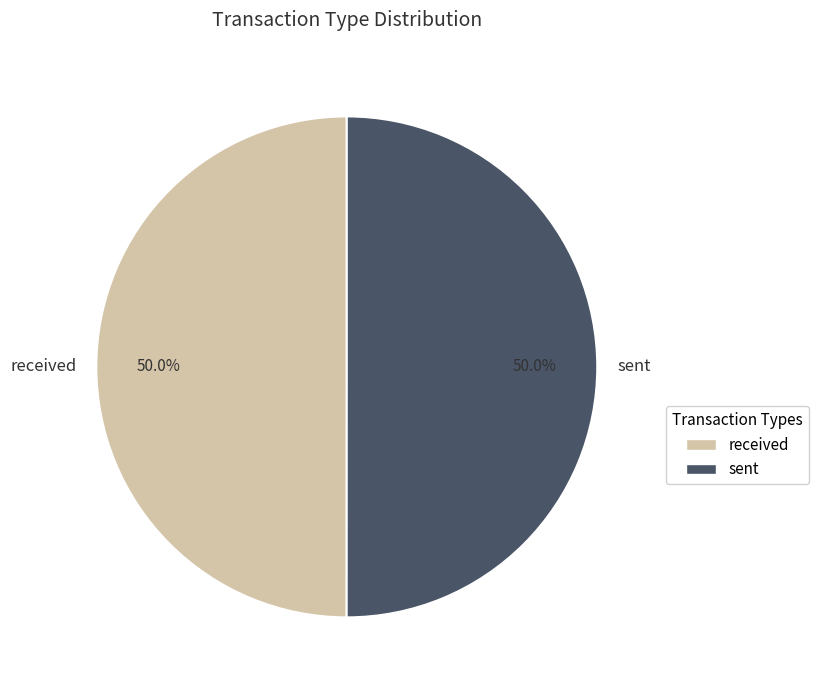

Combined, what portion of the pie is received and sent?

100.0%